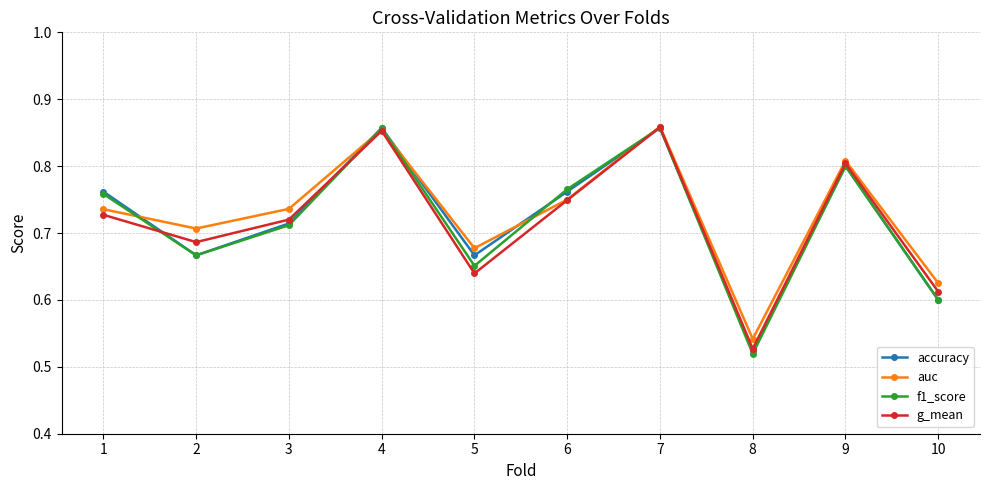

Is it true that g_mean equals 1.4 at 7?

False